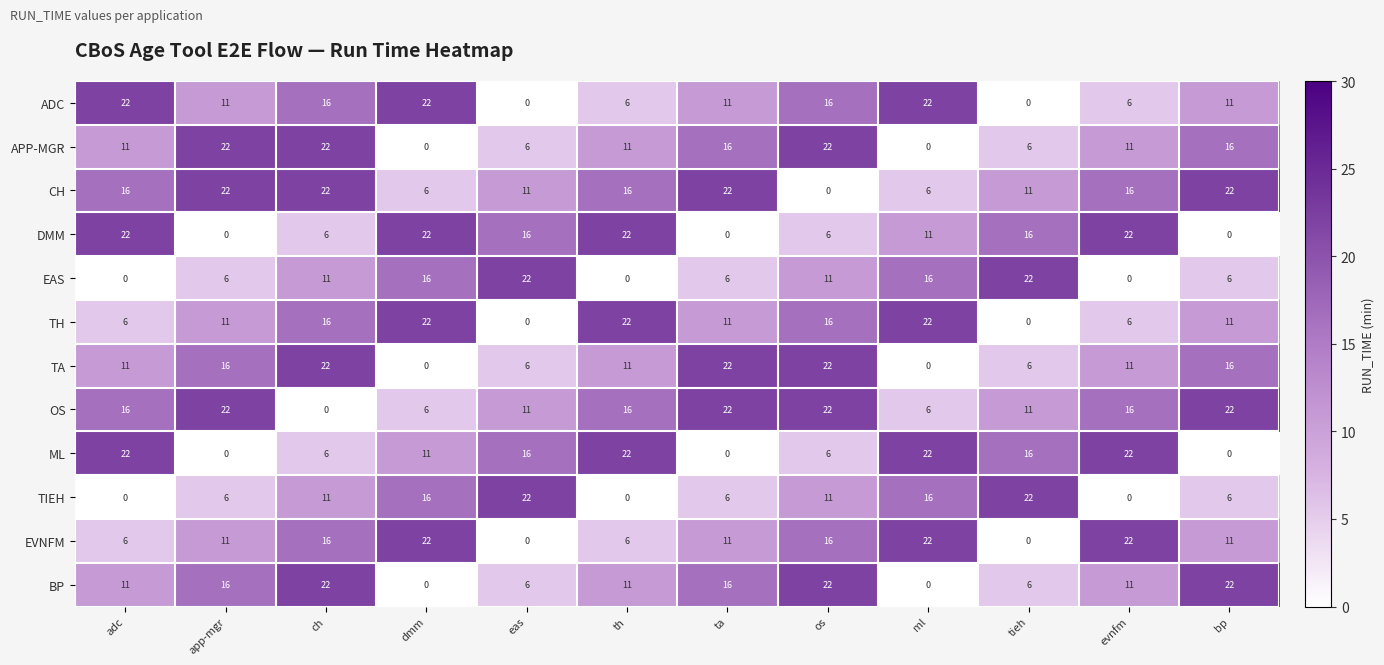

True or false: ADC has a value of 19 at ta.

False